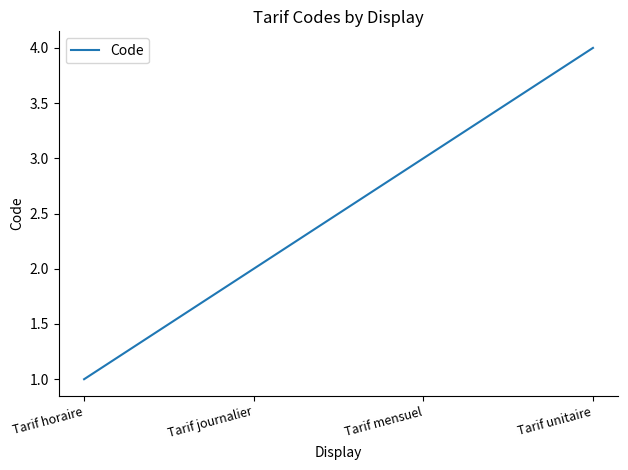

At which category does the chart reach its minimum across all series?

Tarif horaire